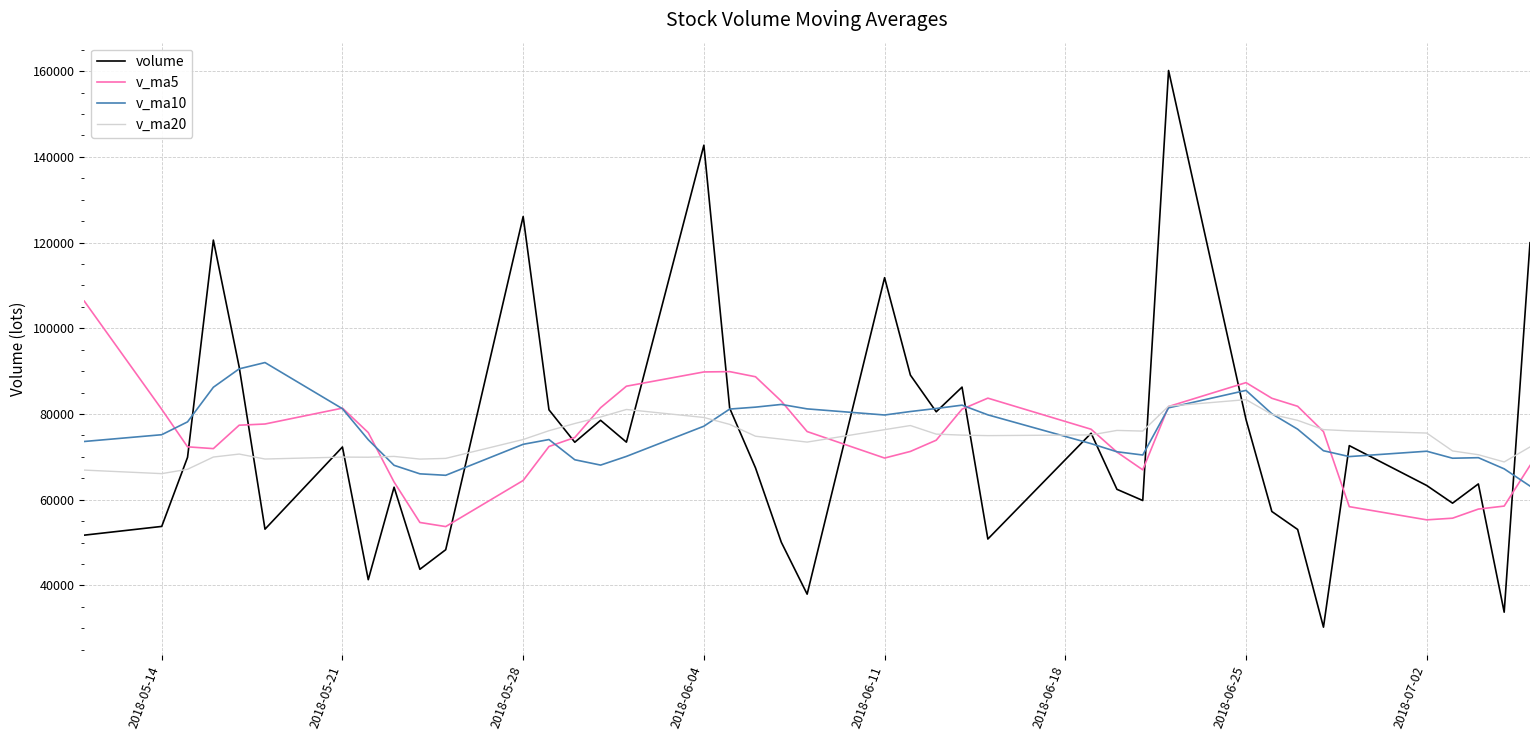

True or false: v_ma10 has more than 2 interior local peaks.

True